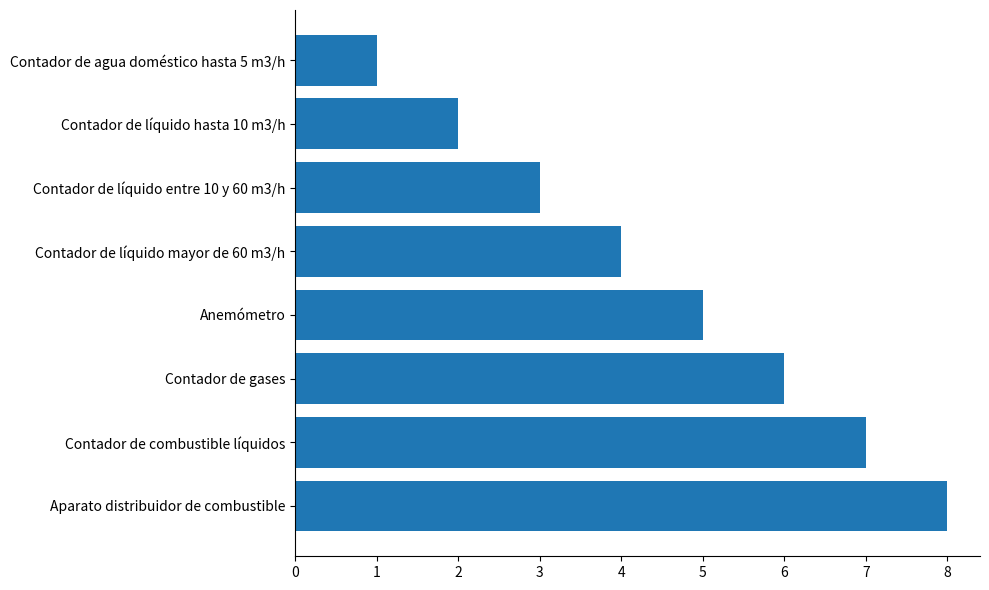

What is the sum of all values?

36